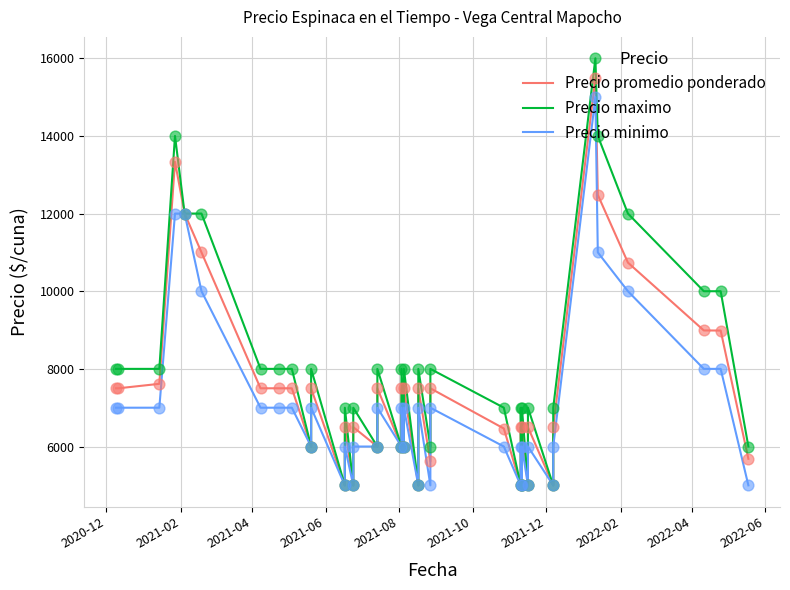

Which series has the largest total across all categories?

Precio maximo